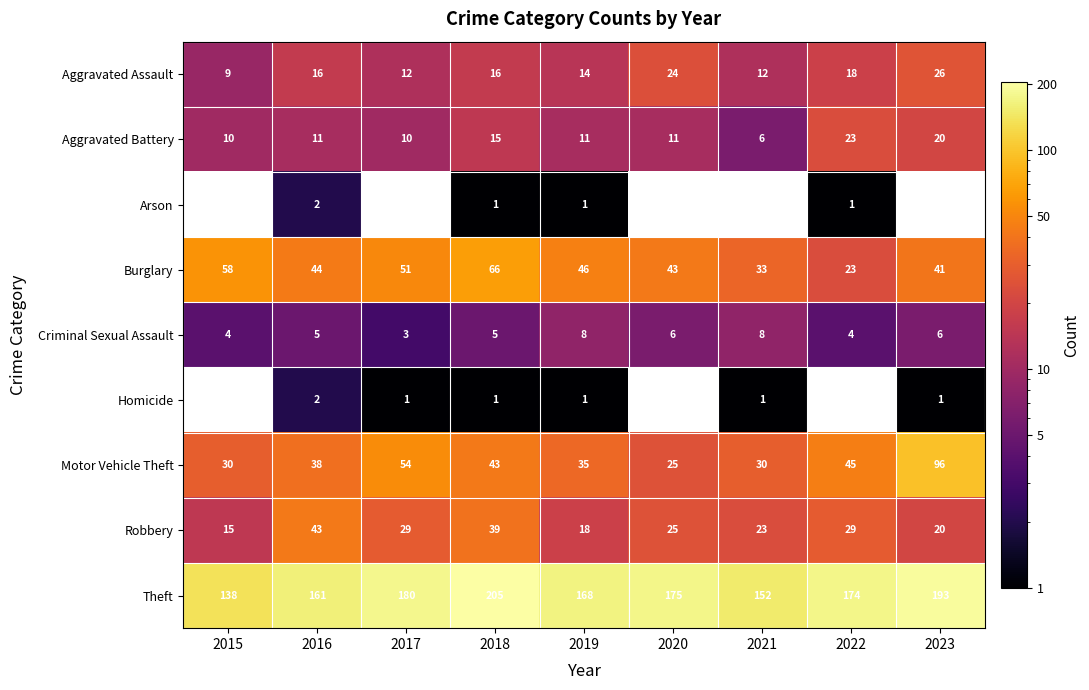

Rank the categories by Theft value from lowest to highest.

2015, 2021, 2016, 2019, 2022, 2020, 2017, 2023, 2018